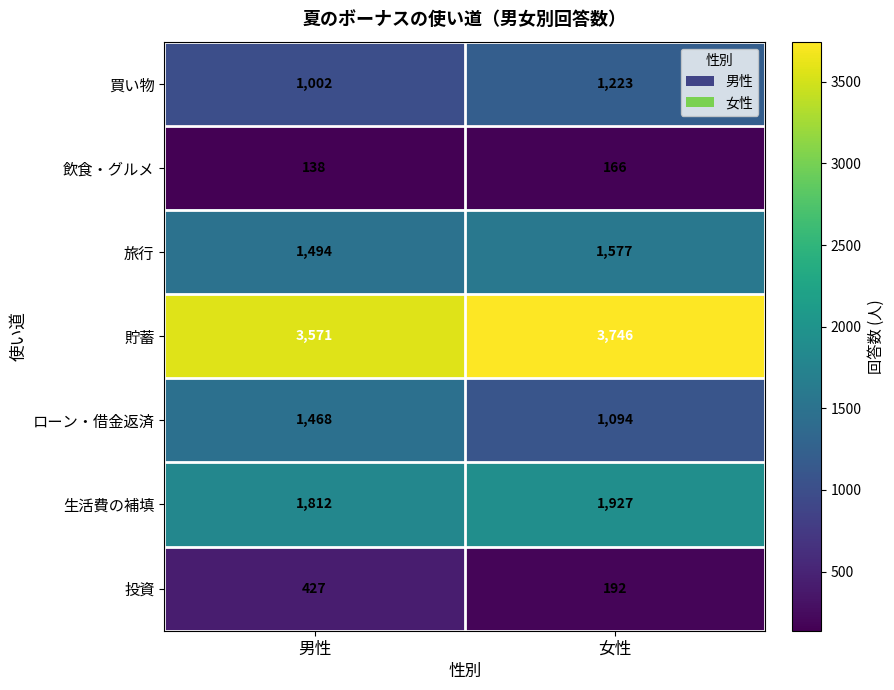

Rank the categories by 買い物 value from highest to lowest.

女性, 男性